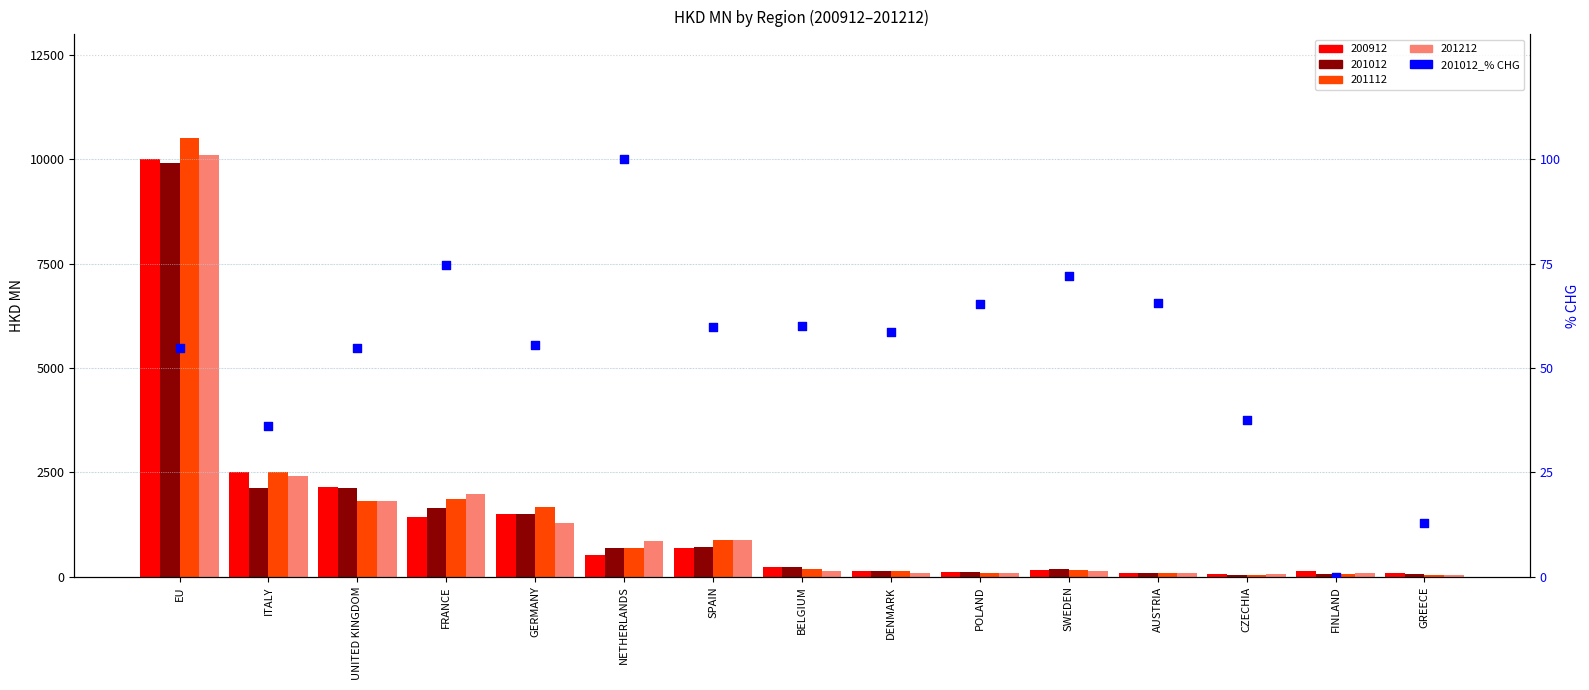

What is the change in value from SPAIN to GREECE?

-47.0